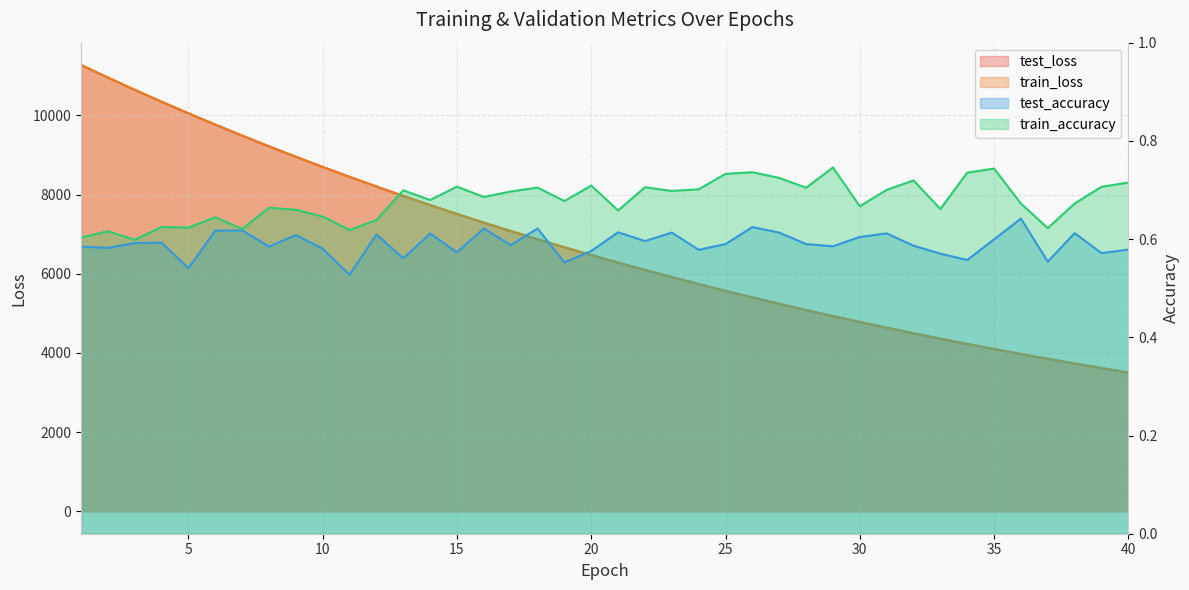

What is the value of the test_accuracy point at the 29th from the left?

0.6